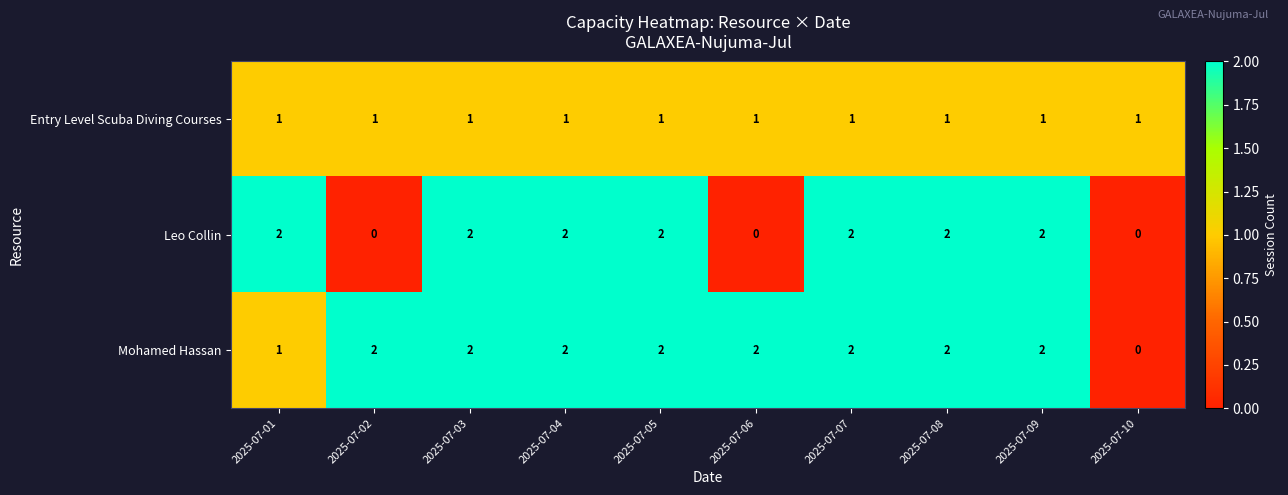

Is it true that Entry Level Scuba Diving Courses equals 2 at 2025-07-03?

False